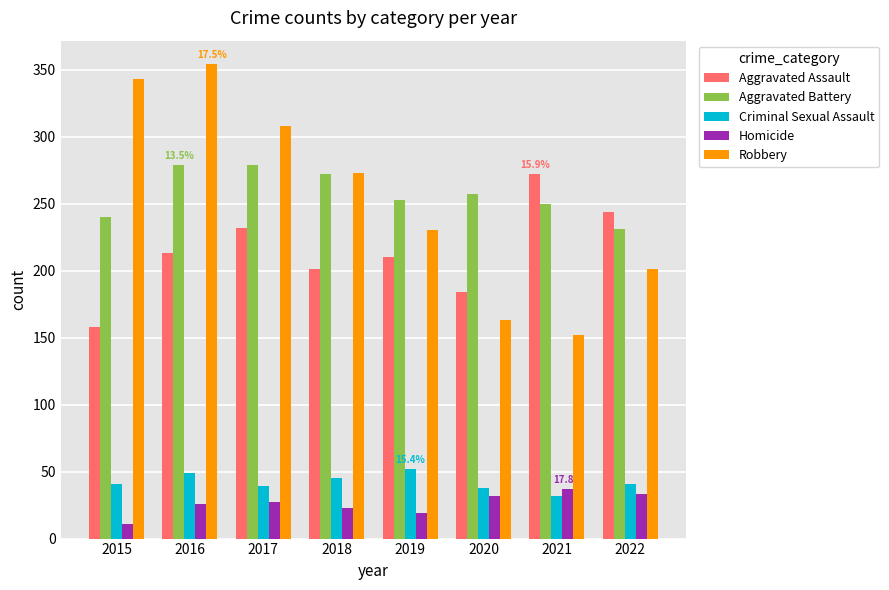

The value of Aggravated Battery at 2019 is 125. True or false?

False